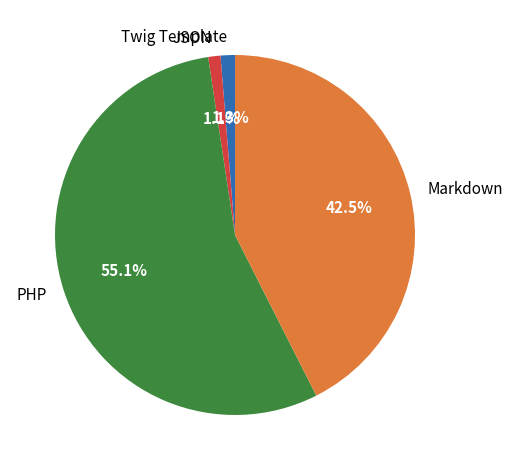

What percentage is the PHP slice, to the nearest percent?

55%